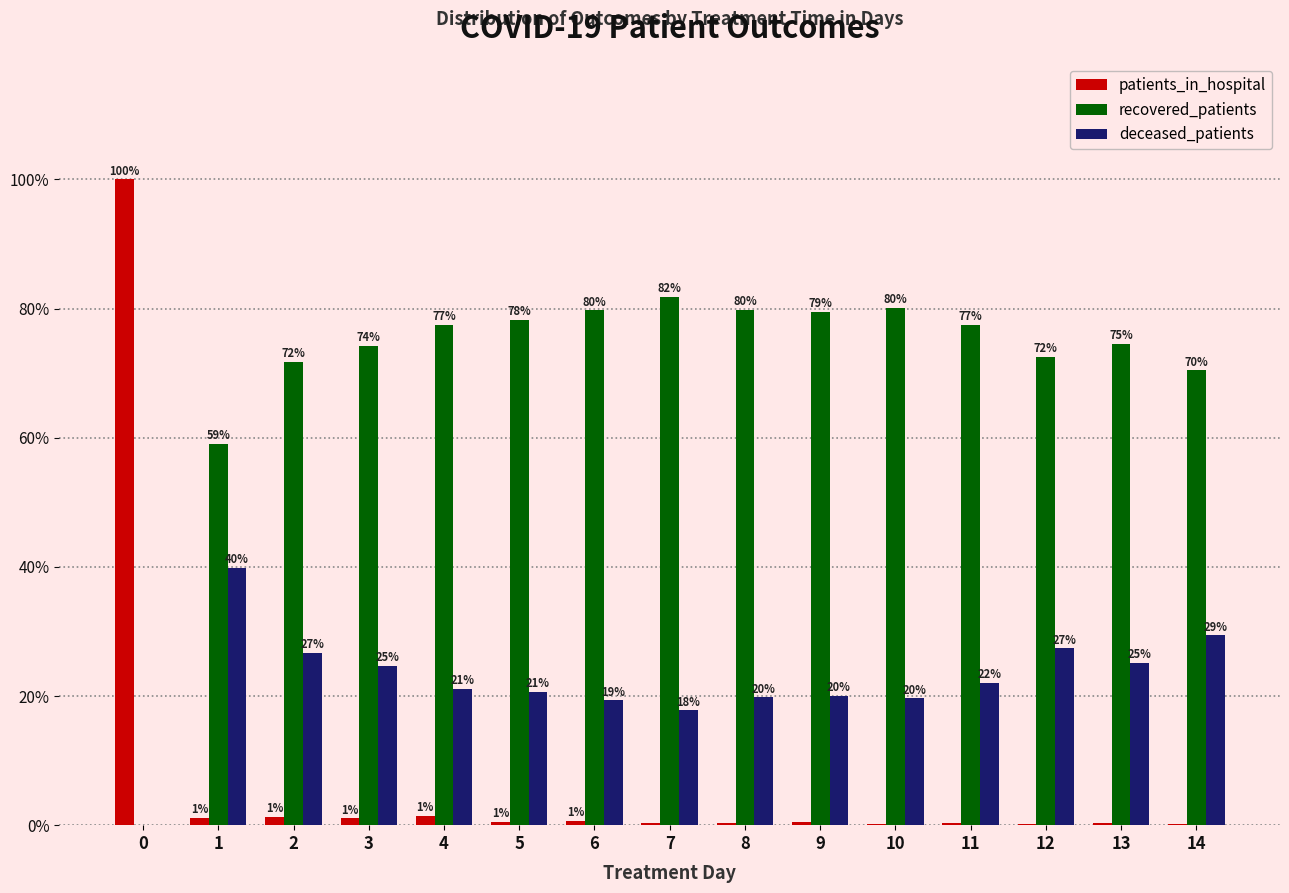

The recovered_patients series shows 17.7 at 14. True or false?

False